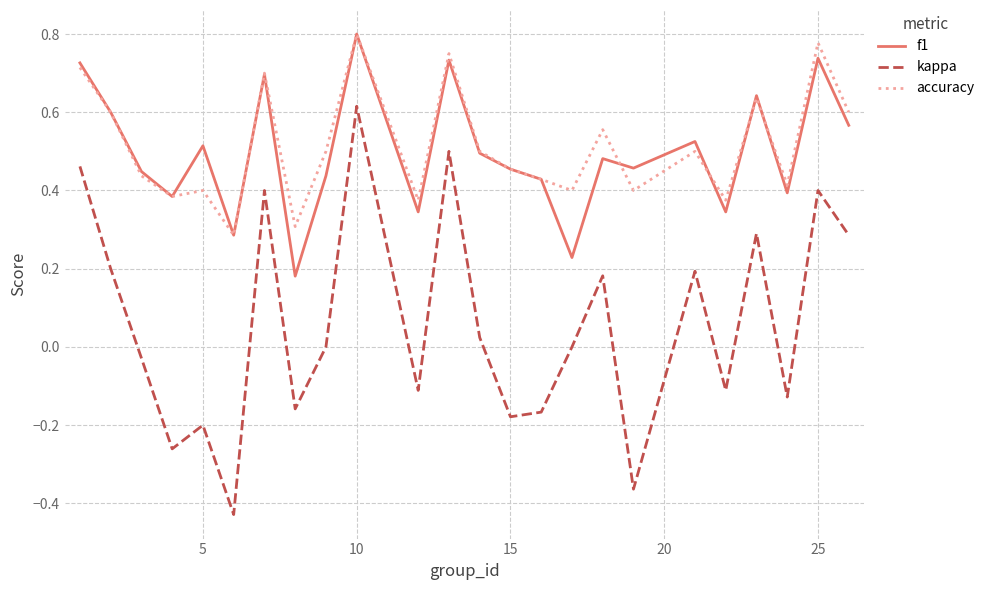

Is this an area chart (filled region under the line)?

No